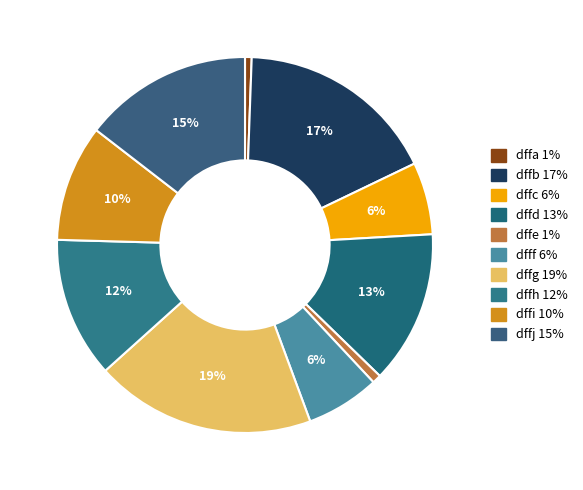

To the nearest percent, what is the difference between the dffj and dffe slice percentages?

14%